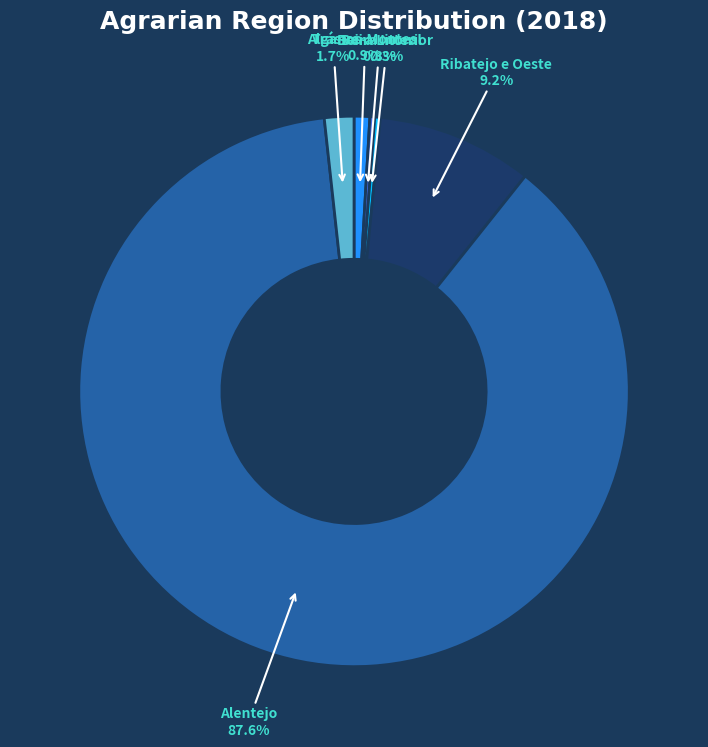

Is there any slice that represents more than half of the pie?

Yes